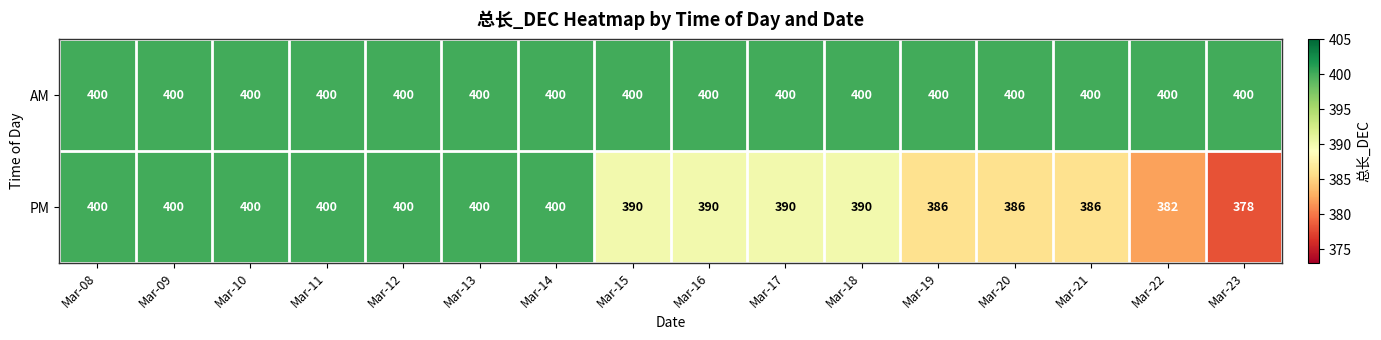

Rank the series by their average value, from lowest to highest.

PM, AM